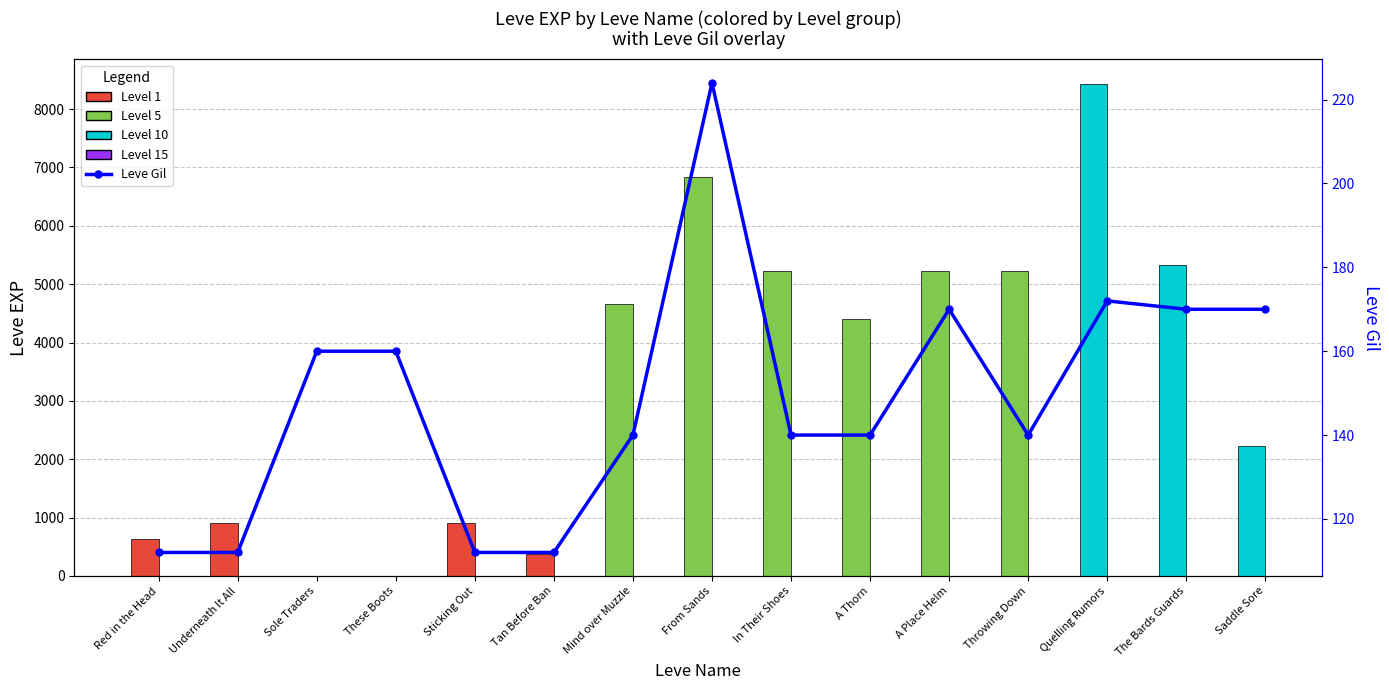

What is the ratio of the value at Tan Before Ban to the value at Red in the Head?

1.0